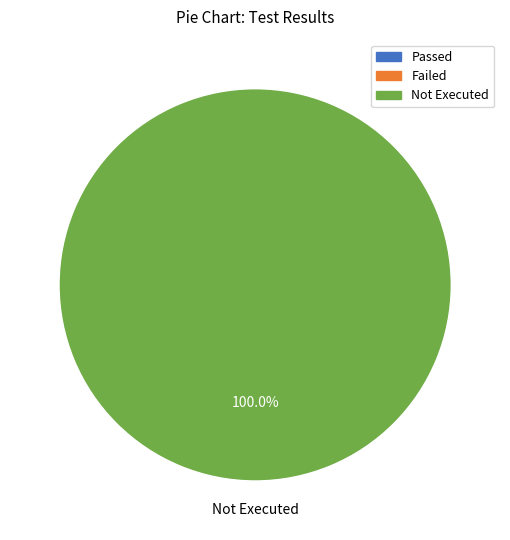

To the nearest percent, what portion does Not Executed represent?

100%